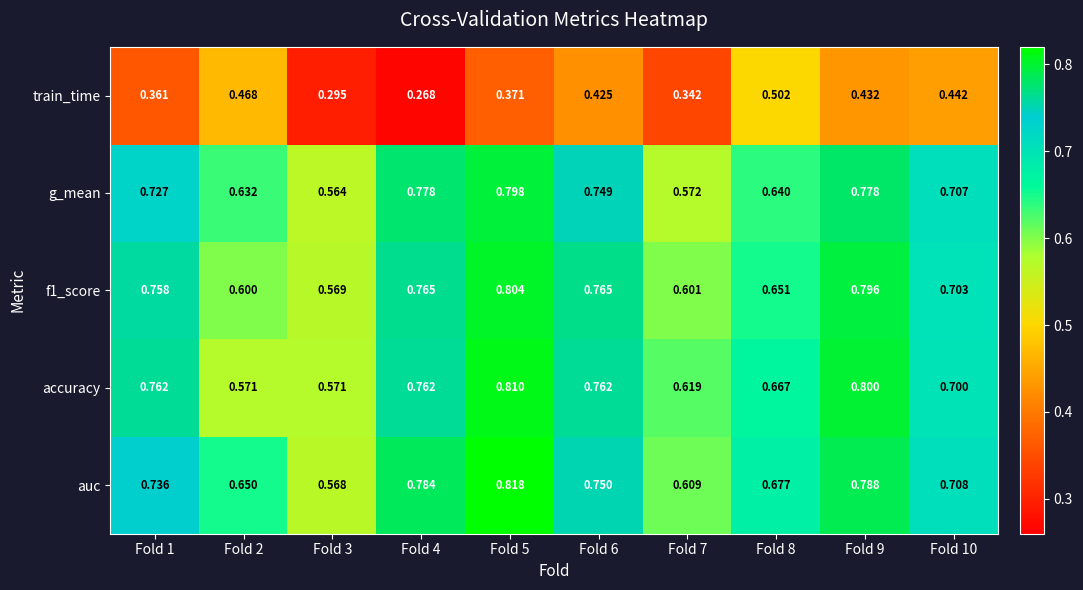

Is the value of auc at Fold 5 greater than the value of g_mean at Fold 1?

Yes